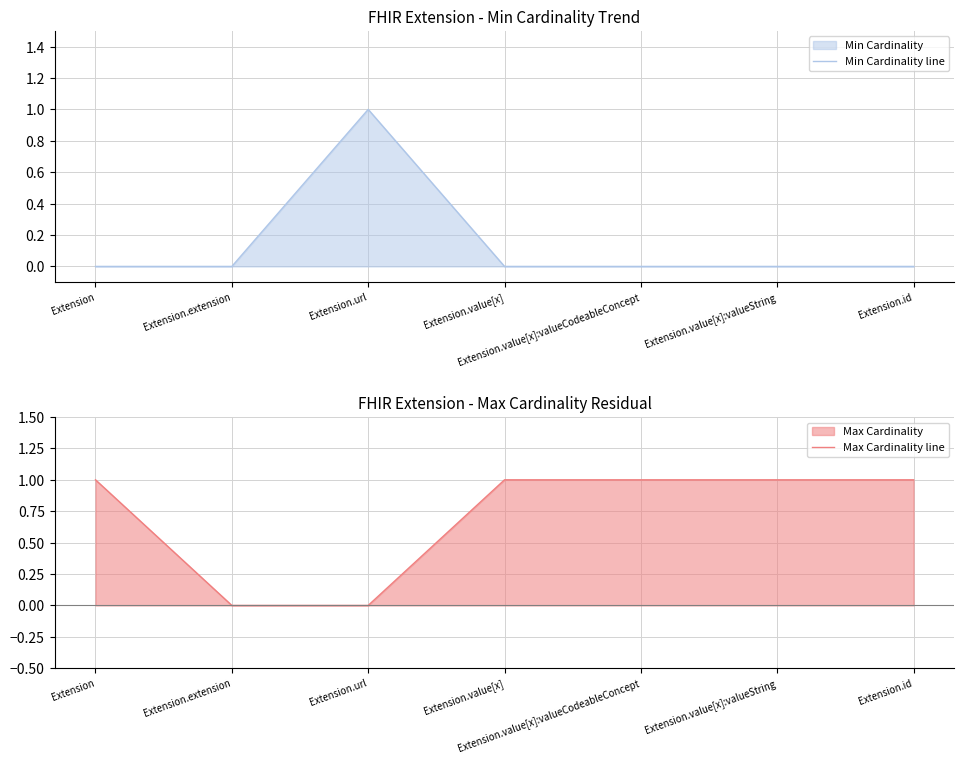

Reading right to left, extract all data points from this chart.

Min Cardinality line: Extension.id=0	Extension.value[x]:valueString=0	Extension.value[x]:valueCodeableConcept=0	Extension.value[x]=0	Extension.url=1	Extension.extension=0	Extension=0
Max Cardinality line: Extension.id=1	Extension.value[x]:valueString=1	Extension.value[x]:valueCodeableConcept=1	Extension.value[x]=1	Extension.url=0	Extension.extension=0	Extension=1